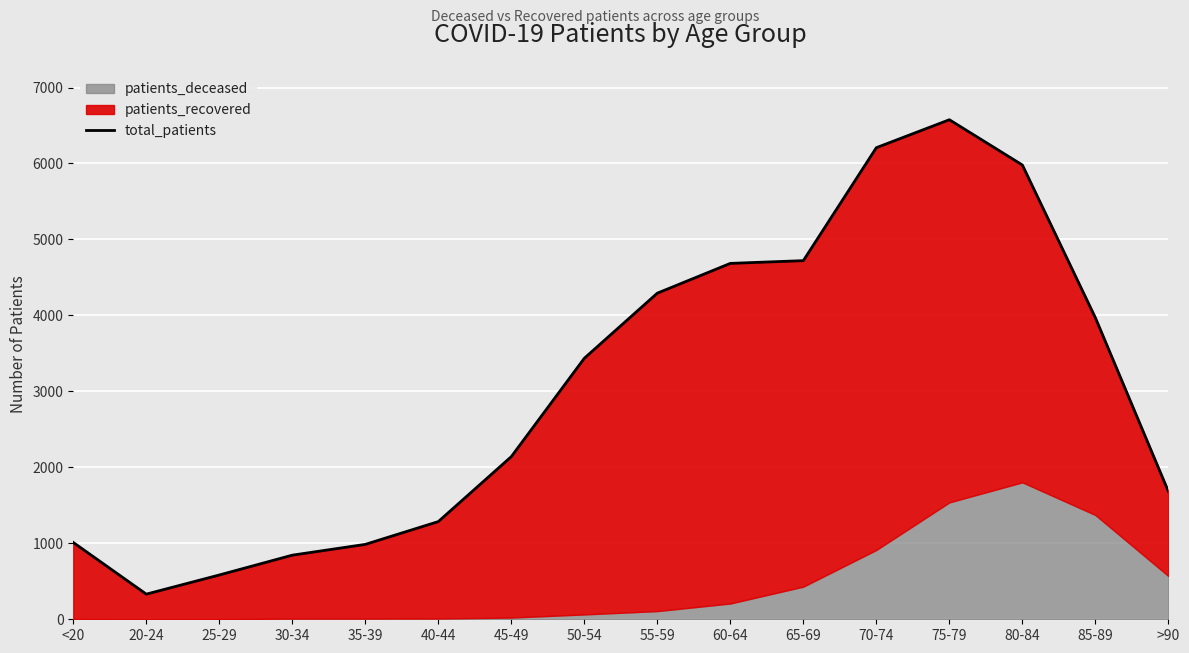

How many lines are shown in the chart?

1